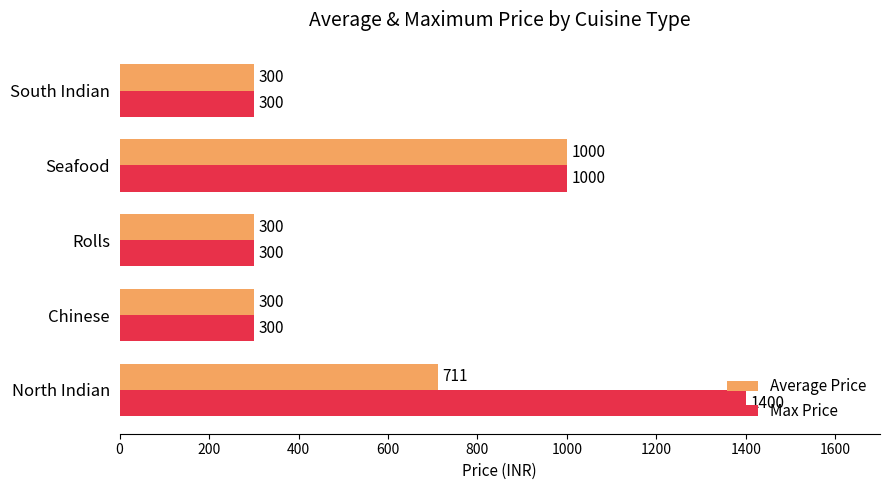

Count the number of data series in this chart.

2